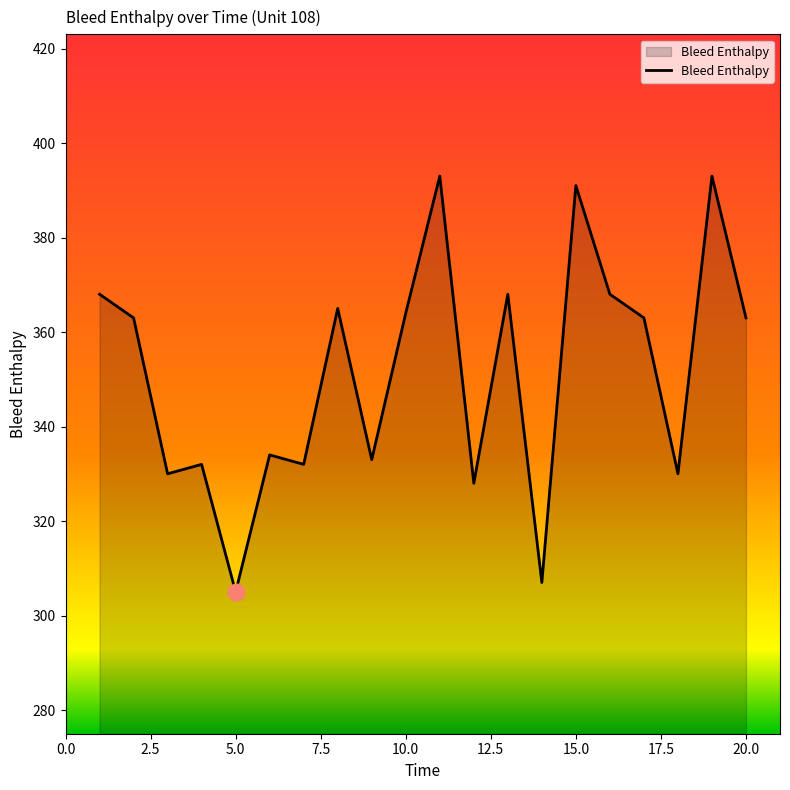

What is the difference between the maximum and minimum values?

88